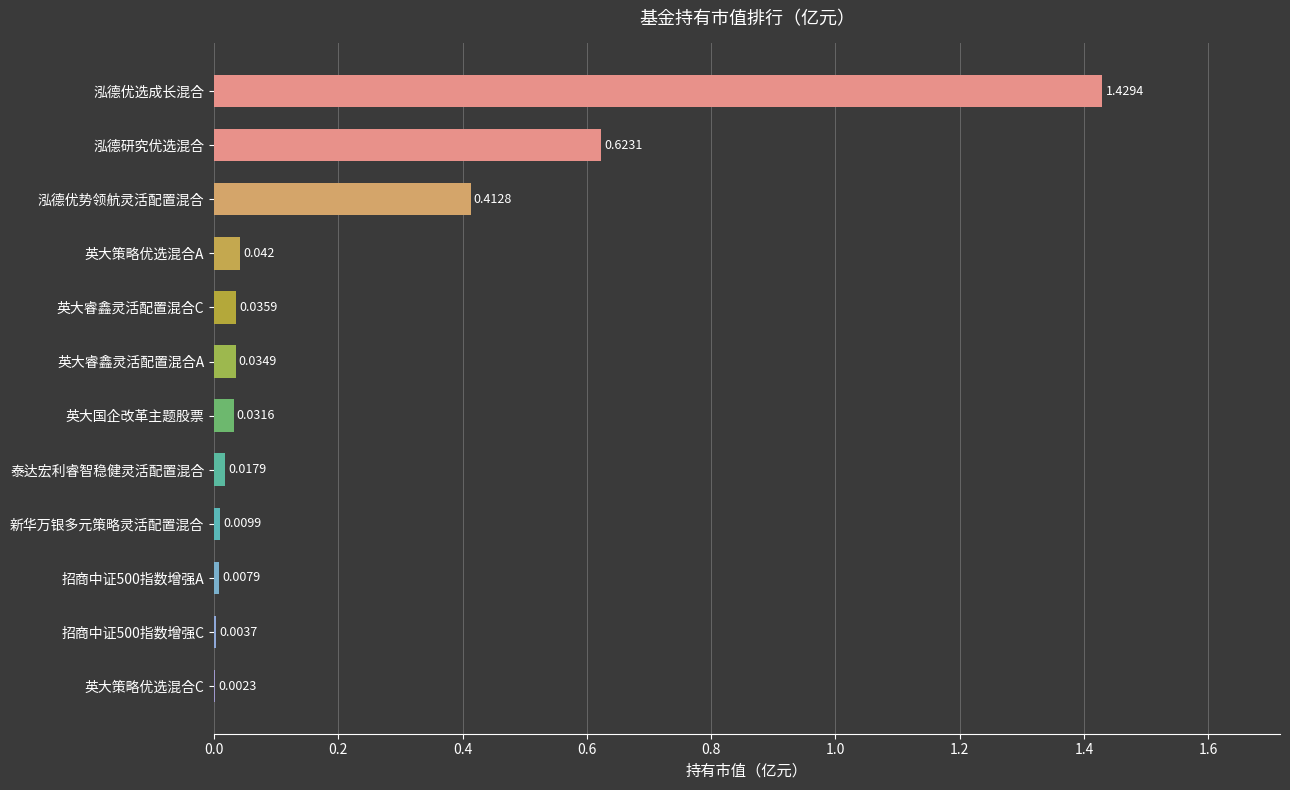

At which label is the value closest to 0?

英大策略优选混合C